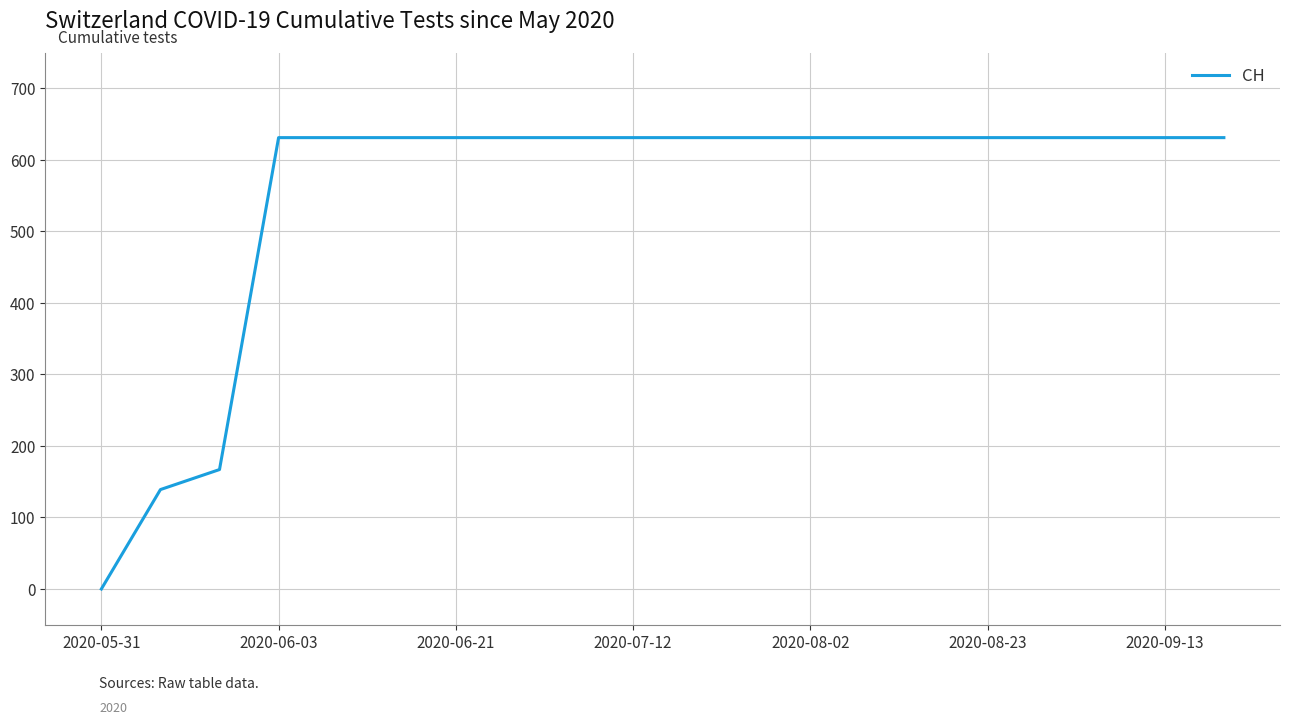

What is the maximum value shown in the chart?

631